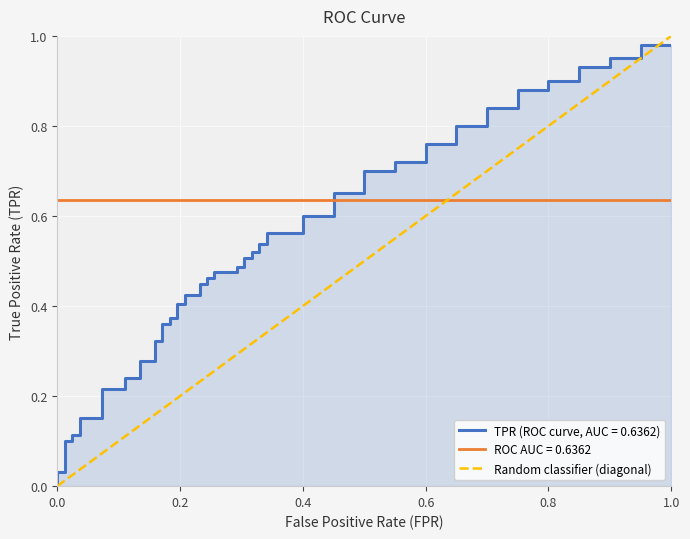

Is it true that the value at 0.0 is 0?

False